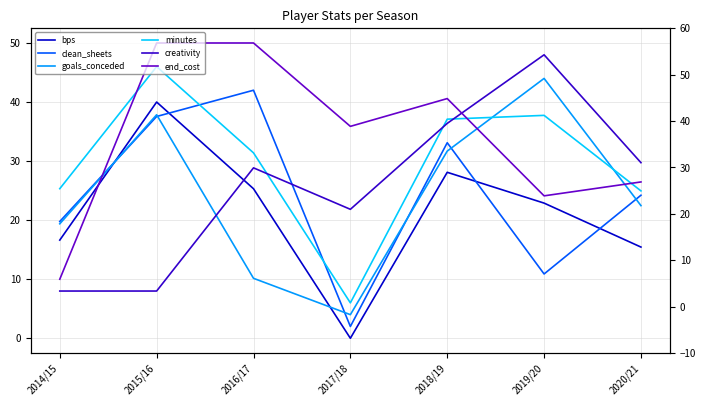

Which series has the largest total across all categories?

end_cost